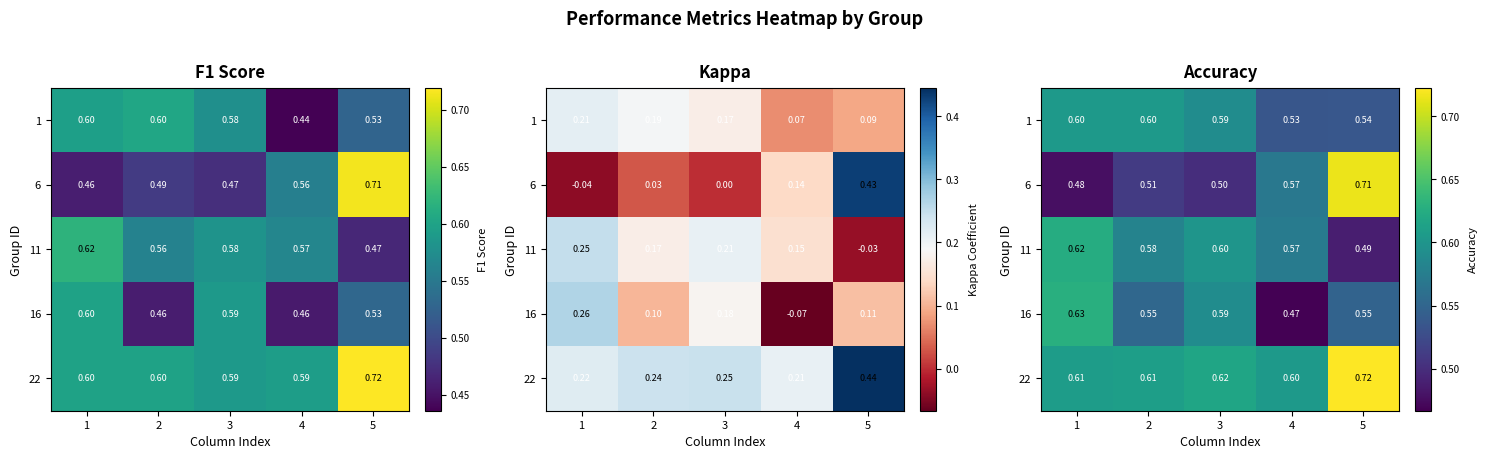

What is the greatest value displayed?

0.7